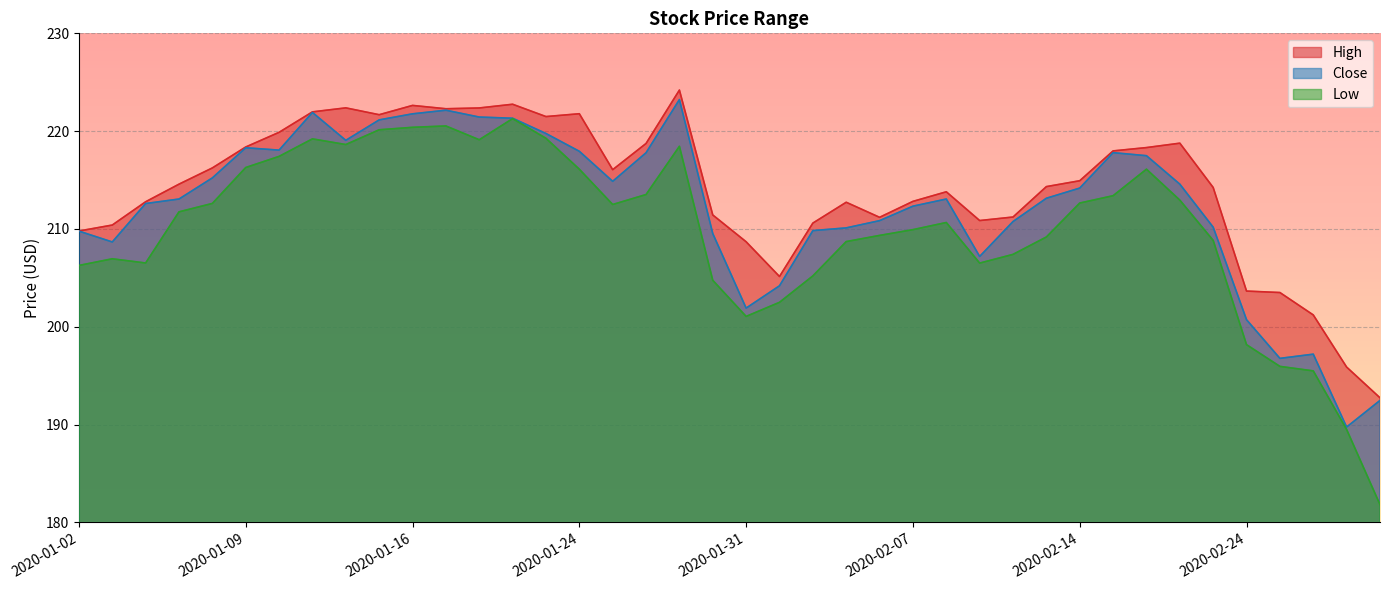

Which has a higher value, 2020-01-22 or 2020-02-18?

2020-01-22